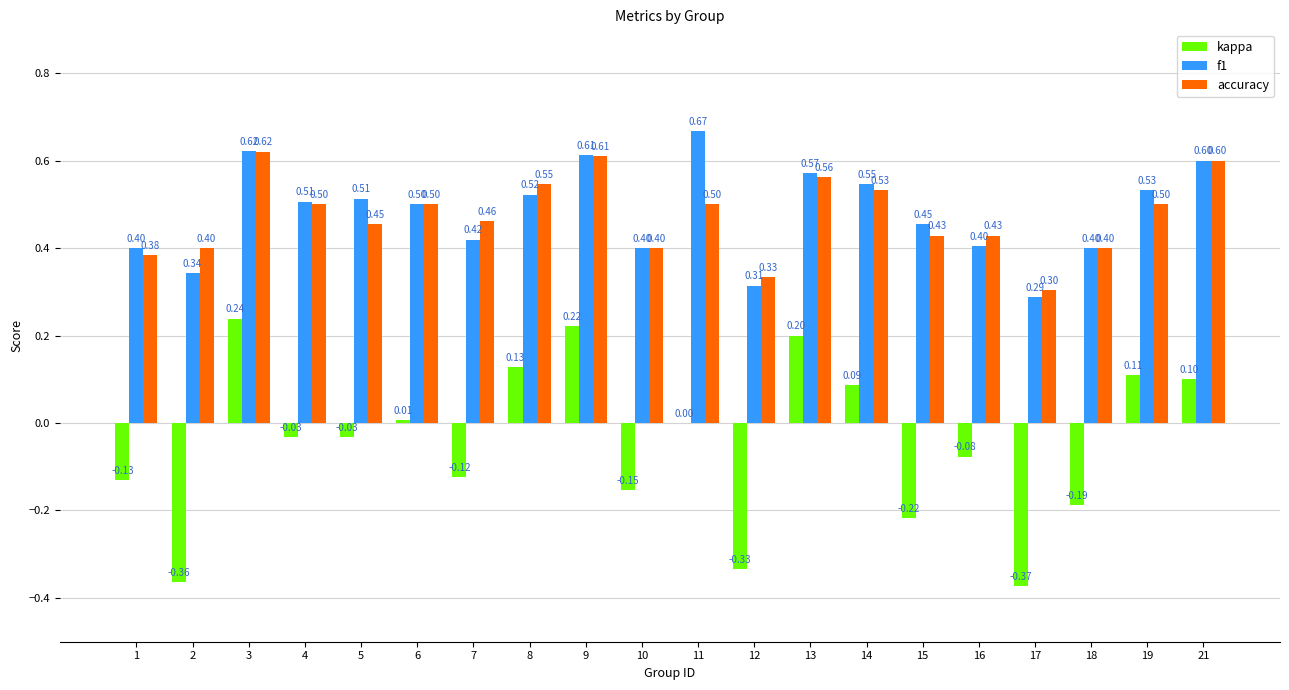

Which series has the largest total across all categories?

f1